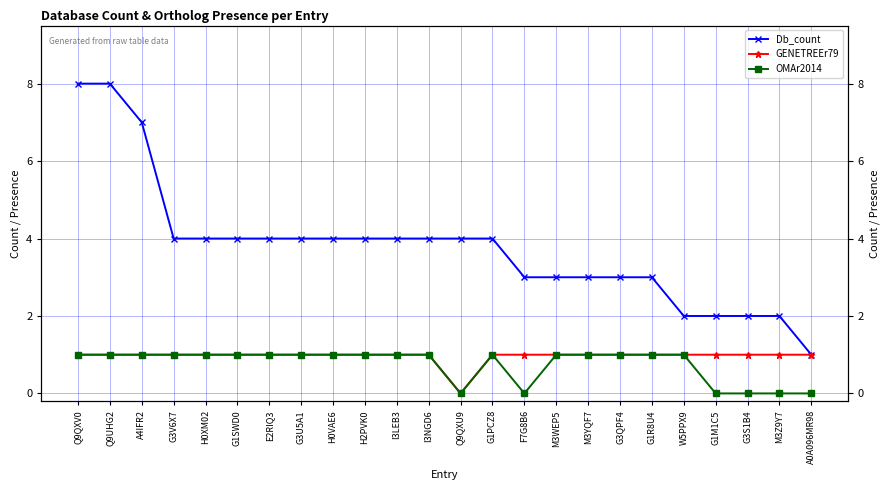

At which label does GENETREEr79 reach its minimum?

Q9QXU9